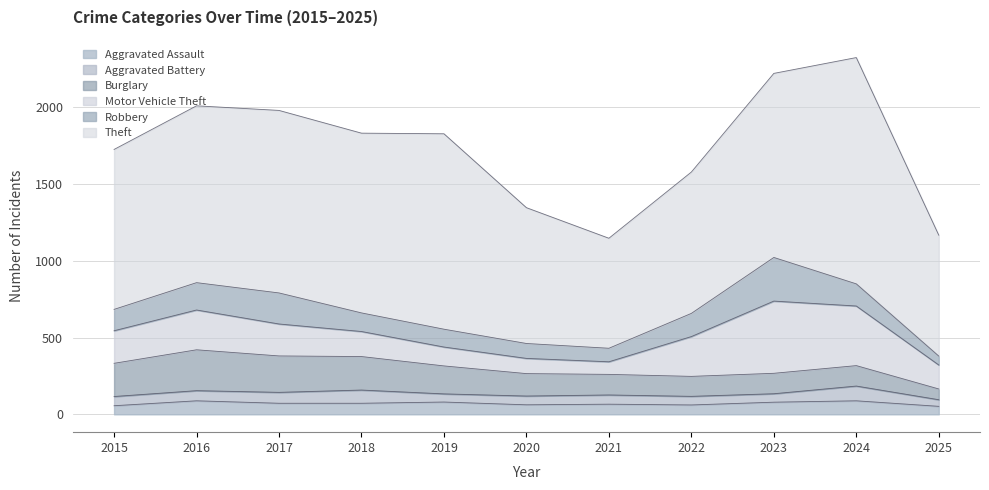

At which category is the sum across all series the highest?

2024